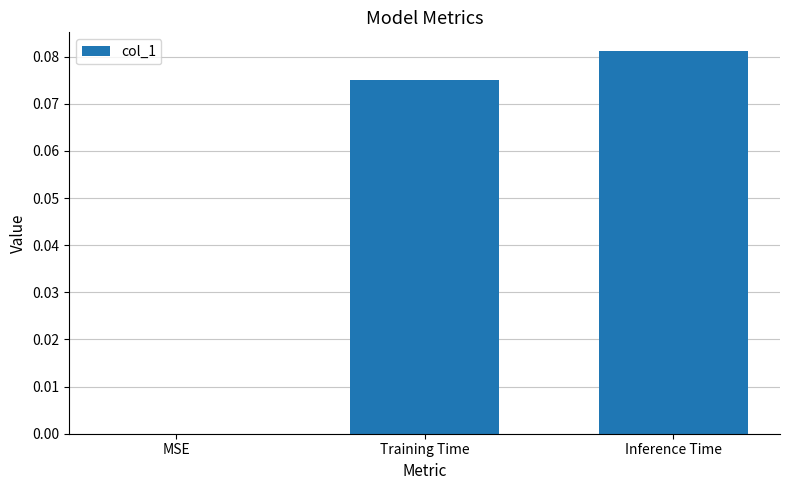

Which category has the highest value across all series?

Inference Time